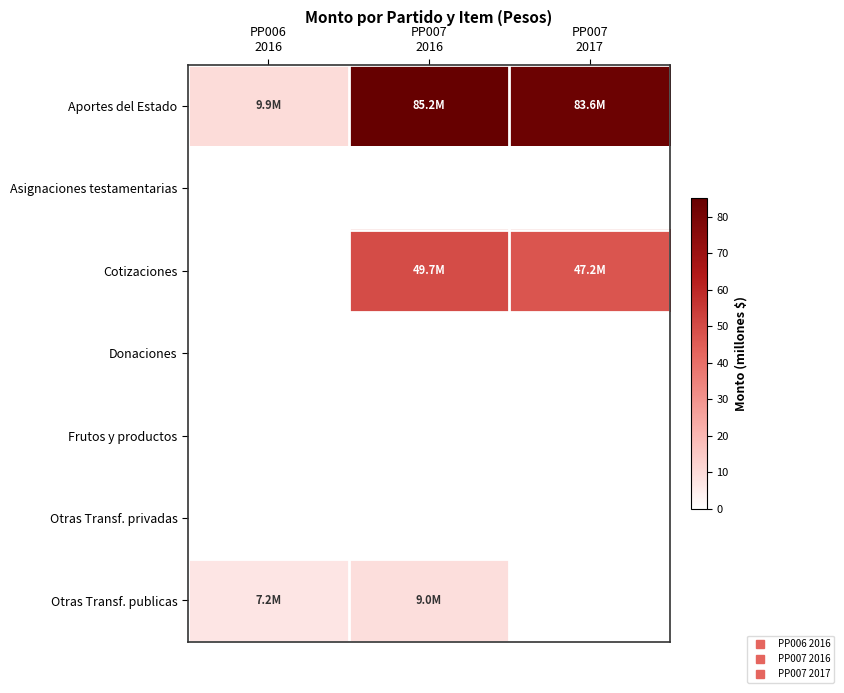

At PP007 2016, list the series in order from largest to smallest.

Aportes del Estado, Cotizaciones, Otras Transf. publicas, Asignaciones testamentarias, Donaciones, Frutos y productos, Otras Transf. privadas